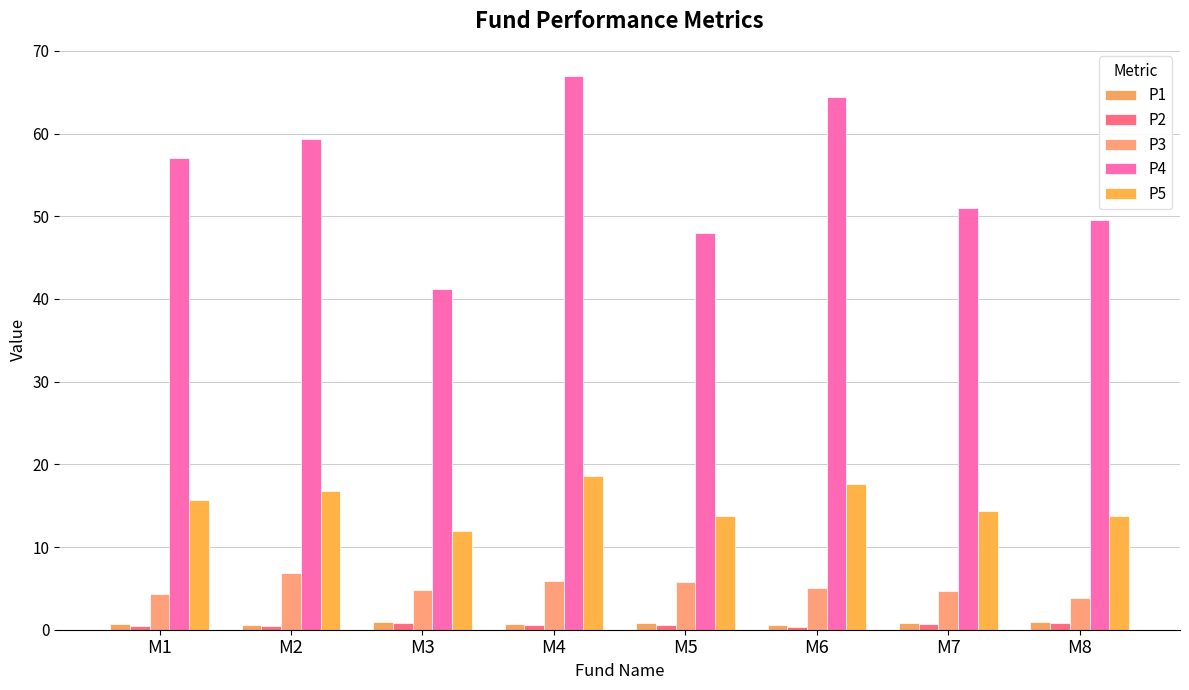

Which series changed the most between M1 and M7?

P4